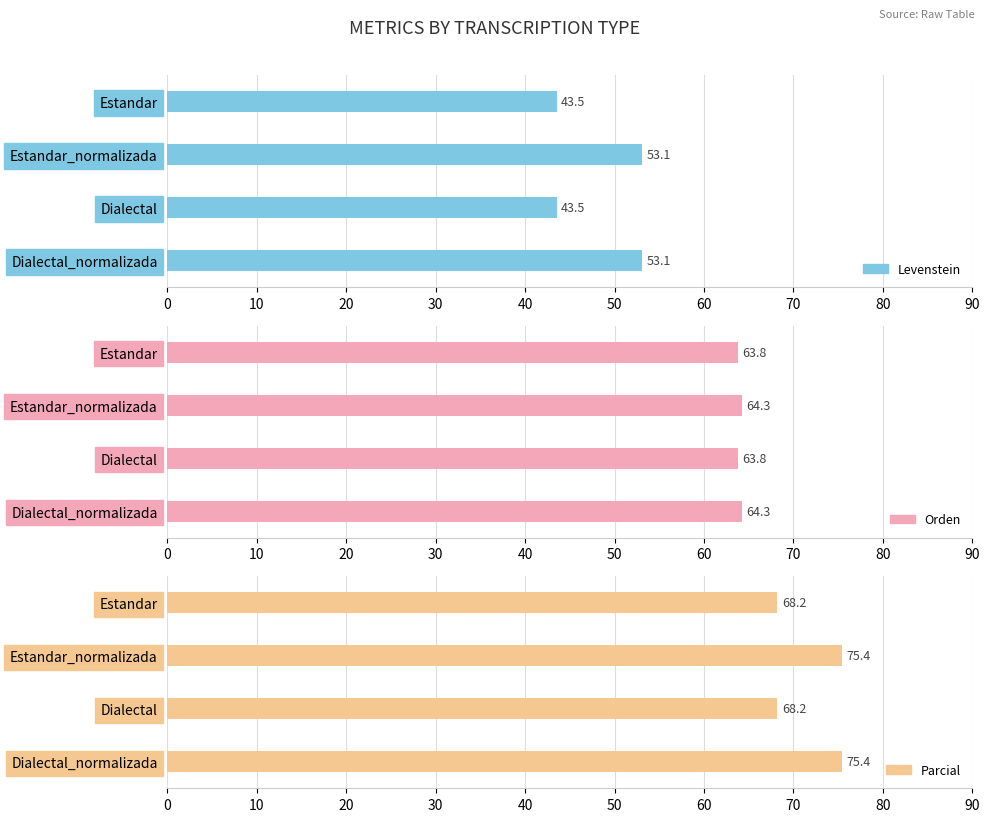

What are all the series names shown in the legend?

Levenstein, Orden, Parcial